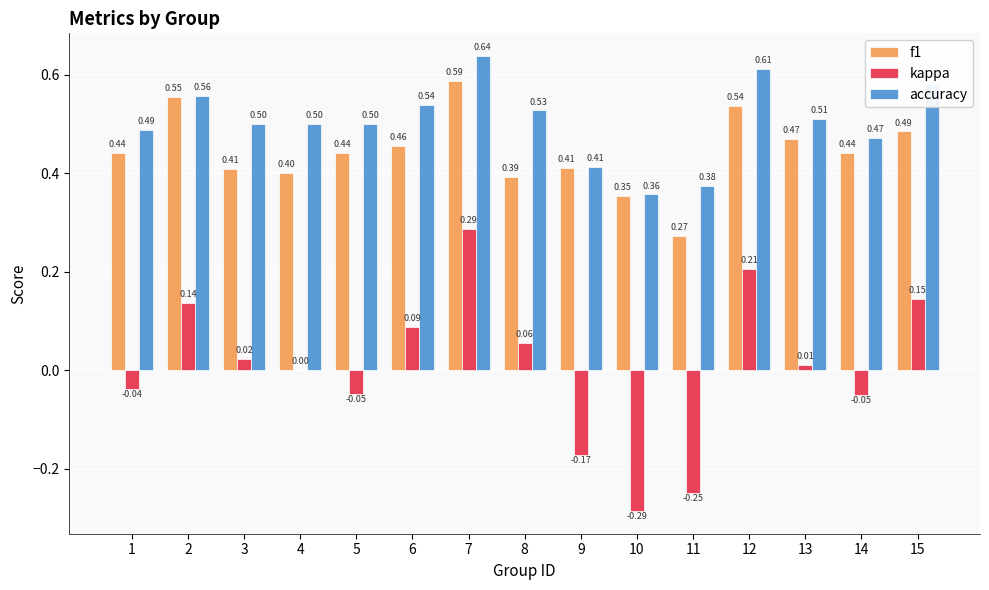

Between 6 and 14, which series saw the biggest shift?

kappa